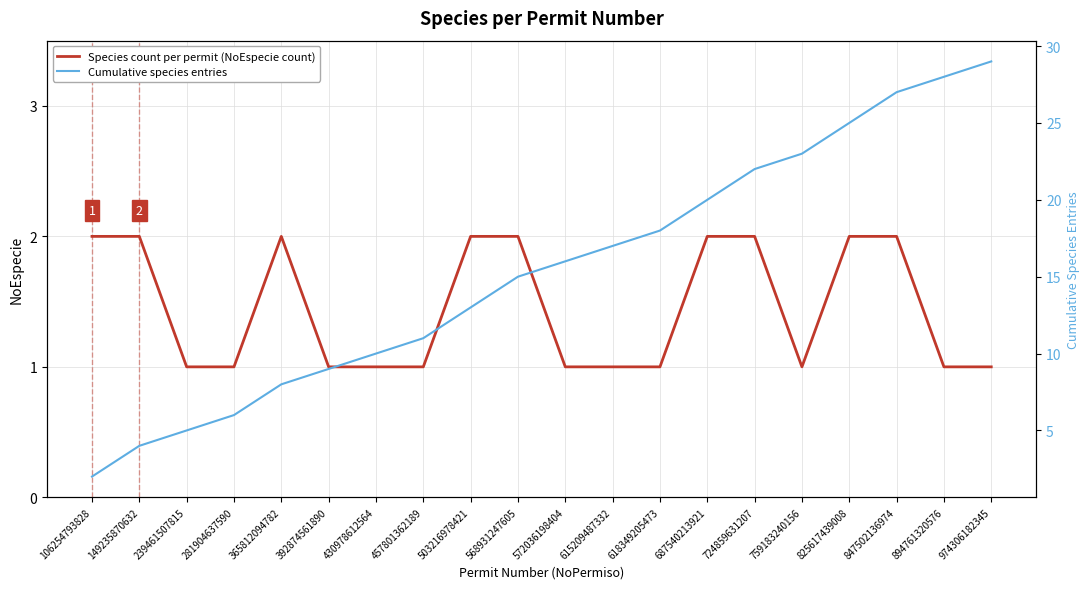

True or false: Cumulative species entries has a value of 6 at 894761320576.

False